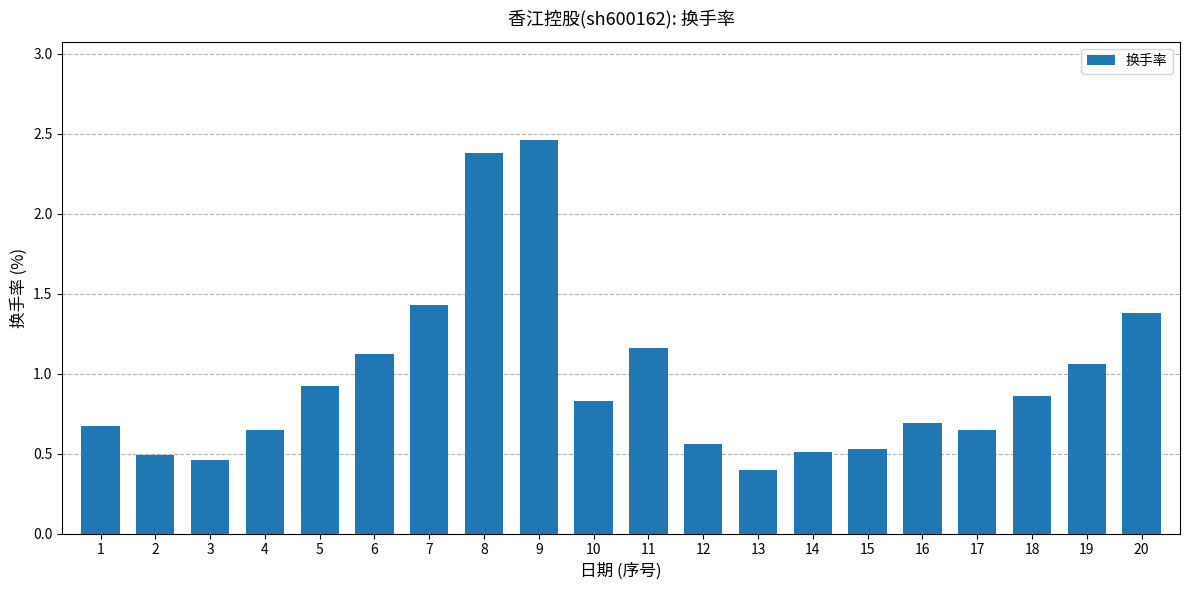

What is the difference between the maximum and second lowest values?

2.0